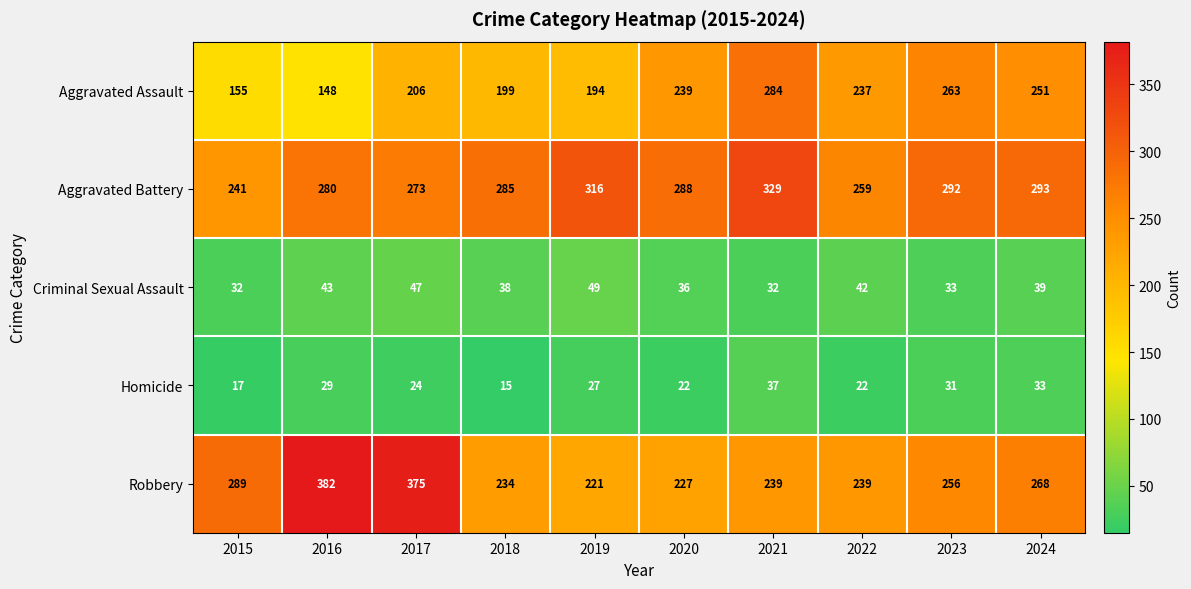

At 2016, list the series in order from largest to smallest.

Robbery, Aggravated Battery, Aggravated Assault, Criminal Sexual Assault, Homicide